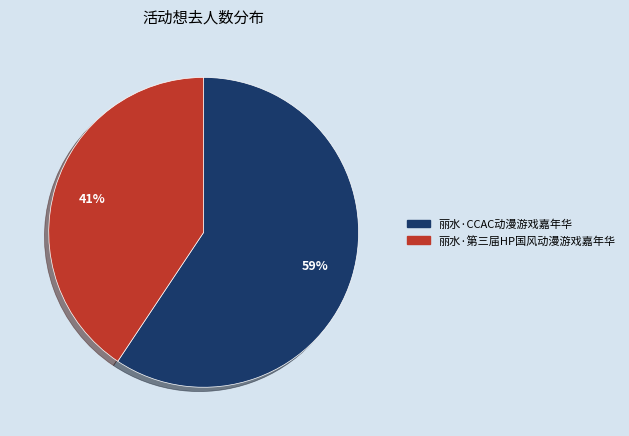

Approximately how many times larger is the value at 丽水·第三届HP国风动漫游戏嘉年华 compared to 丽水·CCAC动漫游戏嘉年华?

0.7